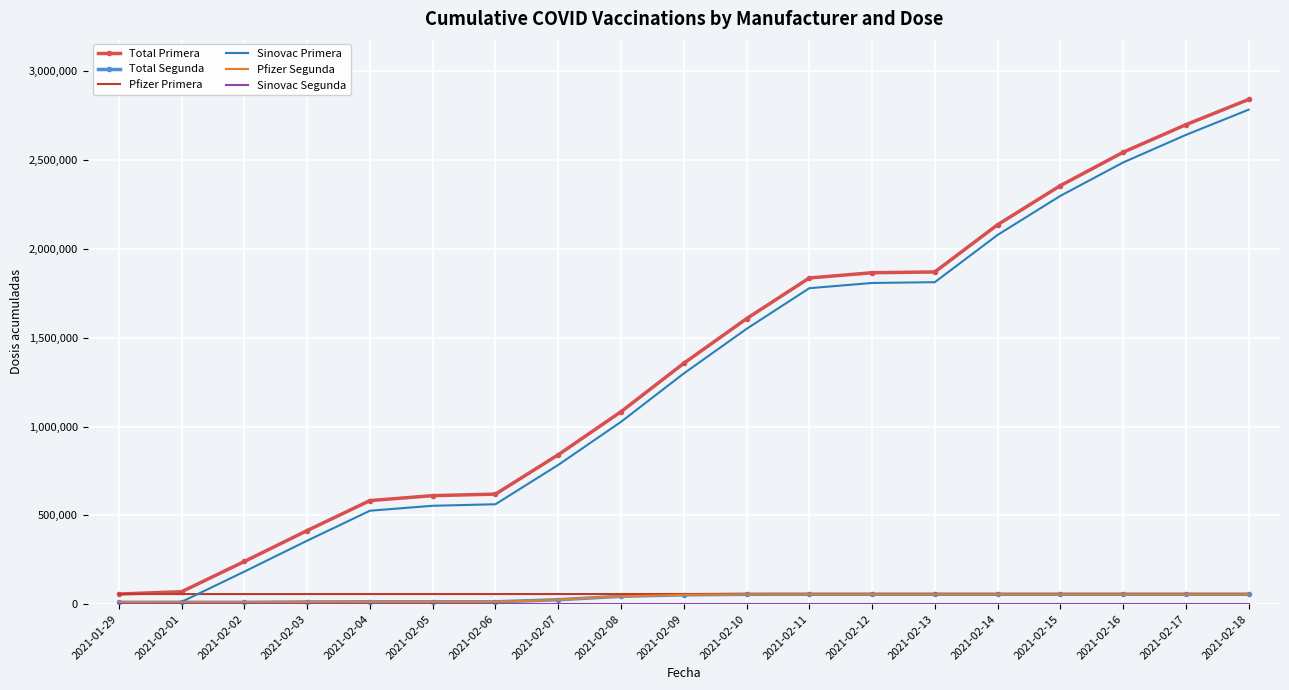

Which series has the largest range (max minus min)?

Total Primera